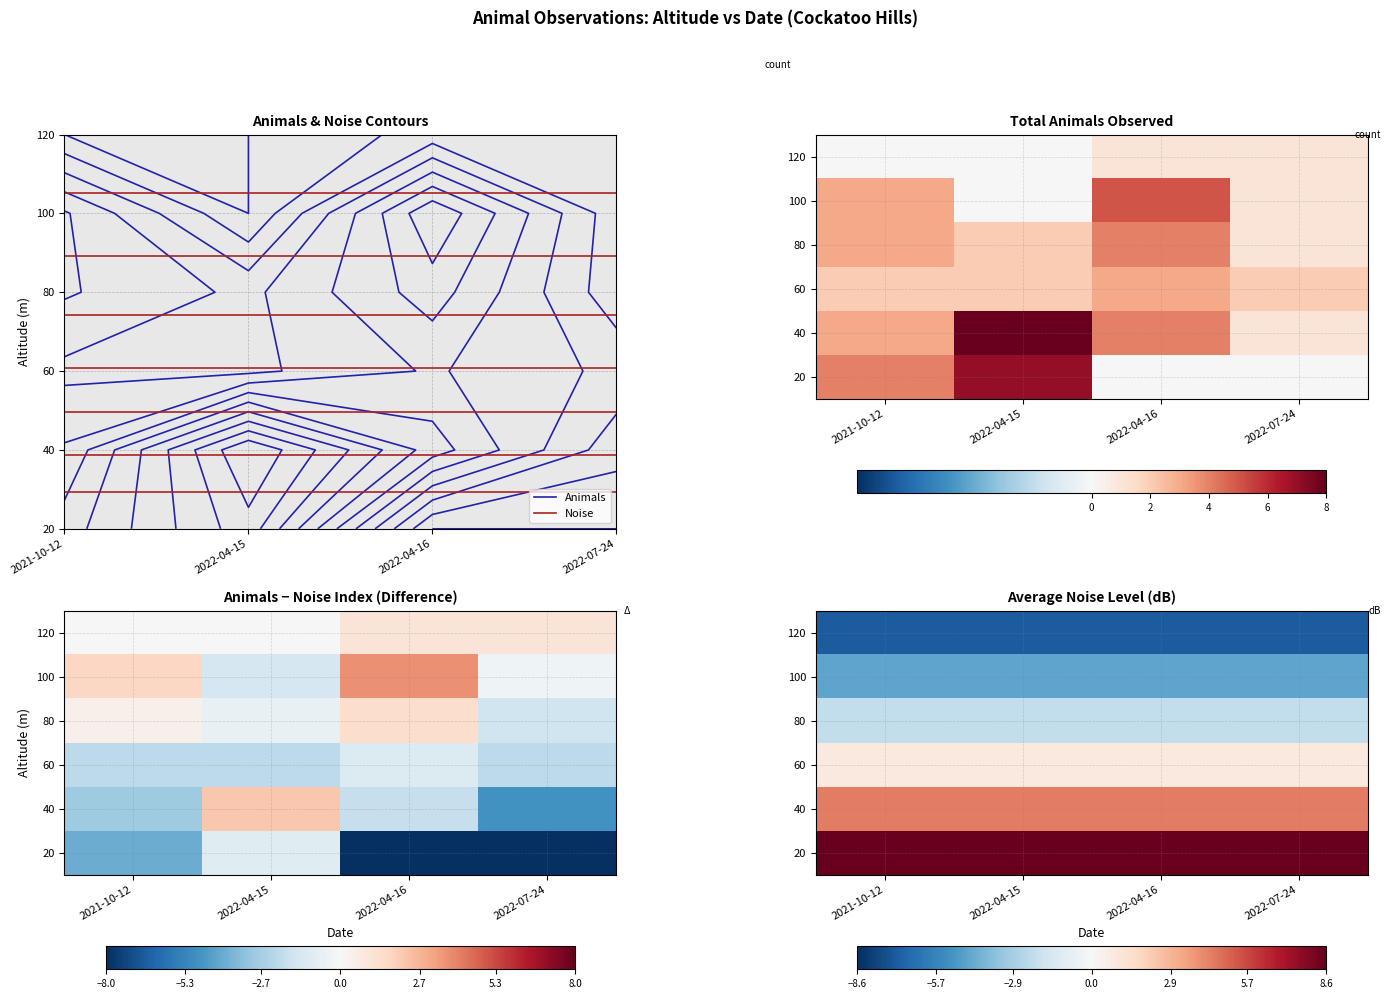

Is it true that 20 equals 4.7 at 2022-04-16?

False